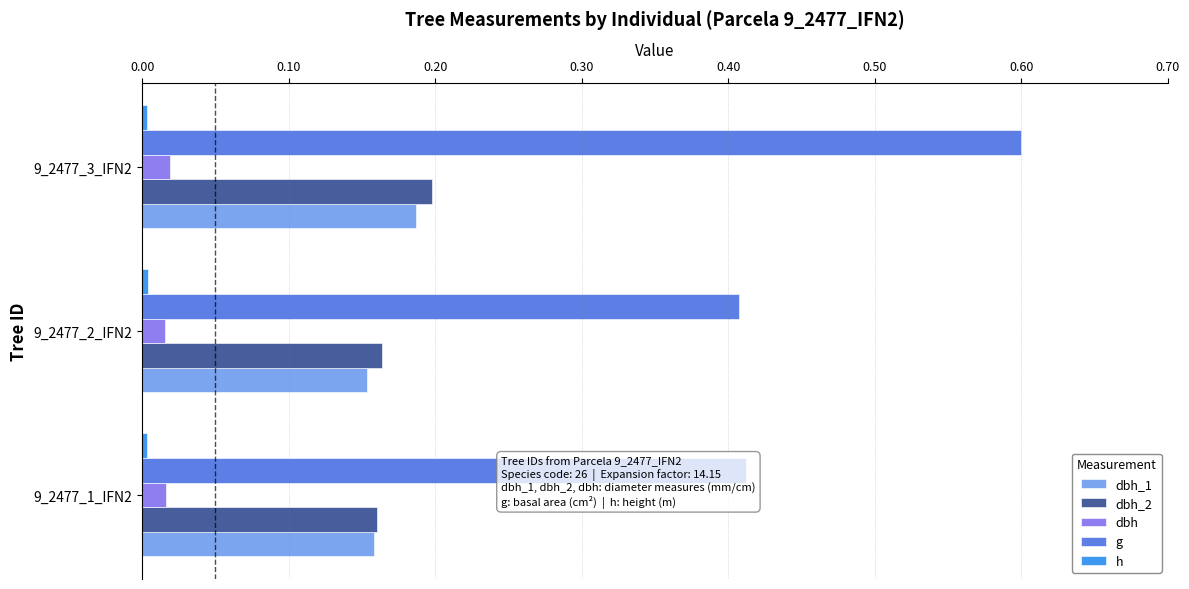

How many distinct data groups are displayed?

5